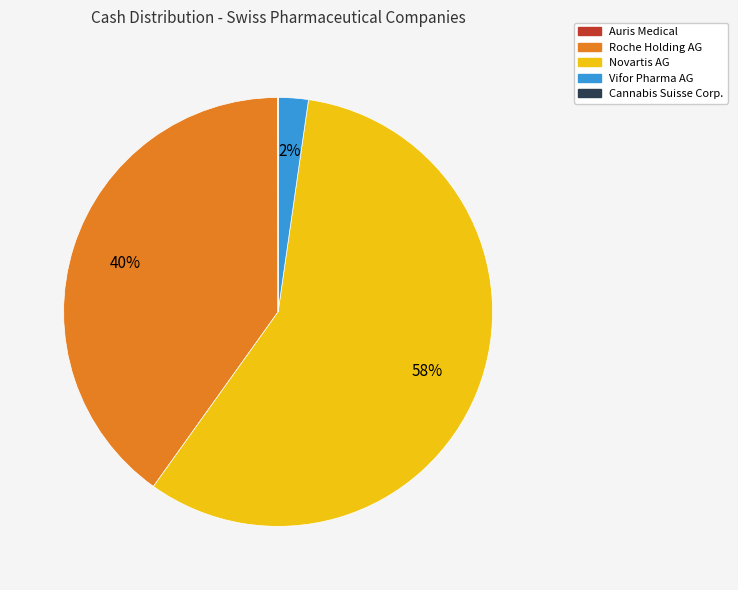

True or false: Roche Holding AG accounts for 40% of the total.

True